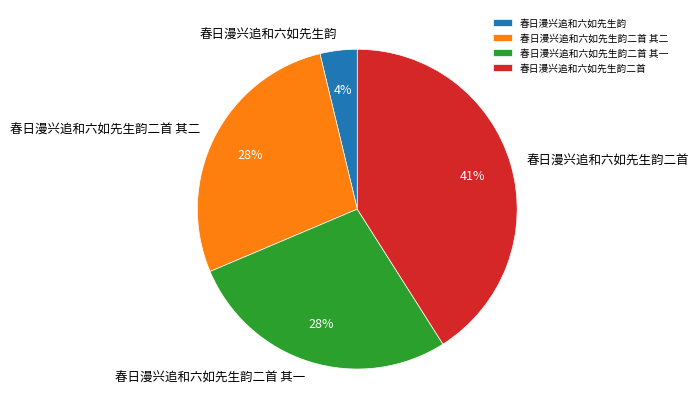

What percentage is the 春日漫兴追和六如先生韵二首 其一 slice, to the nearest percent?

28%